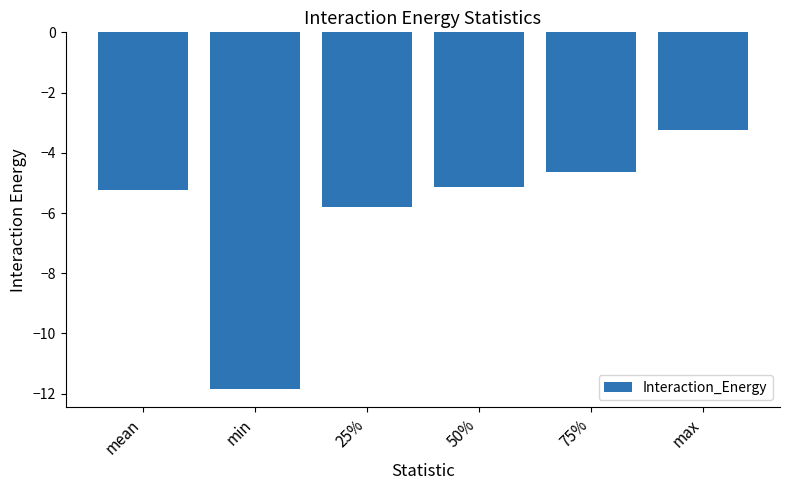

How many bars are there in total?

6